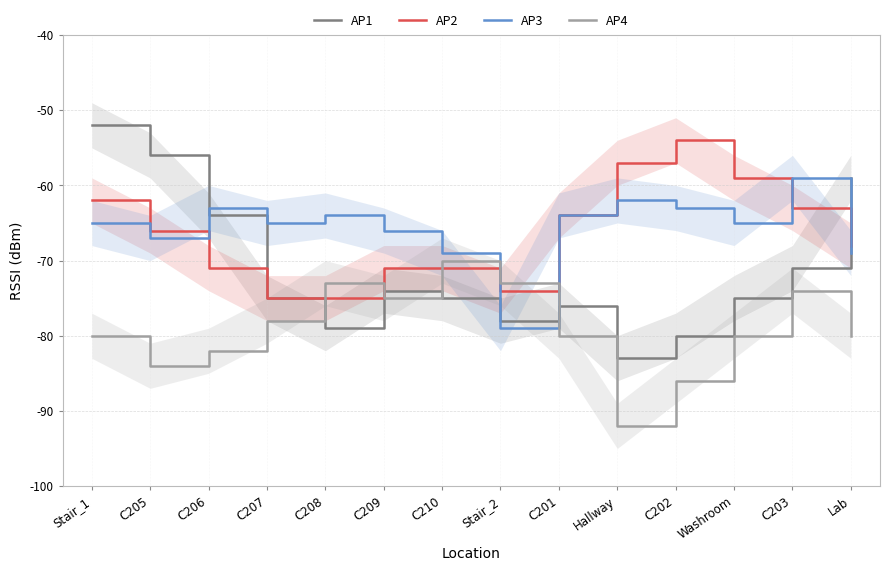

Is it true that AP4 equals -82 at C206?

True